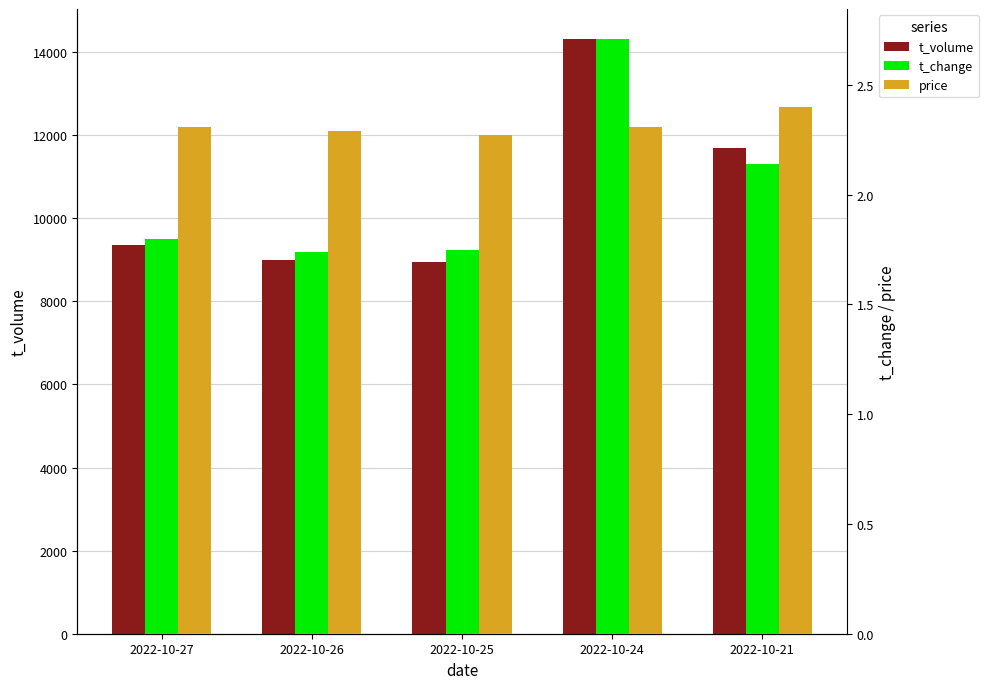

What is the maximum value for t_change?

2.7